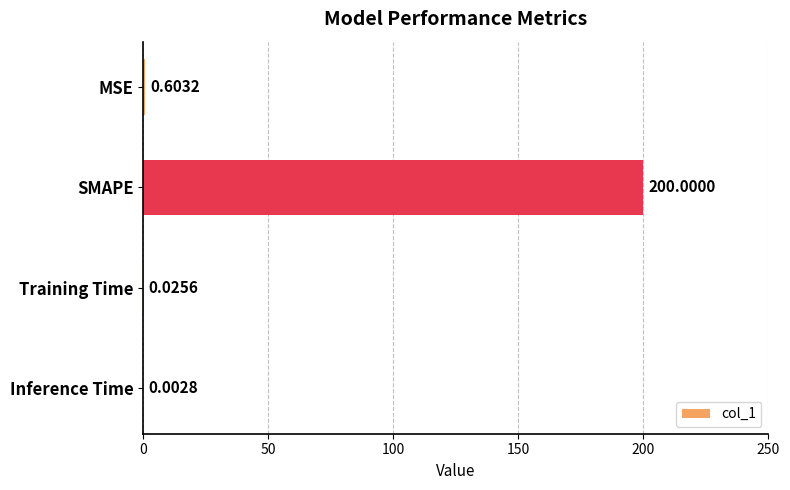

Between MSE and Training Time, which is larger?

MSE